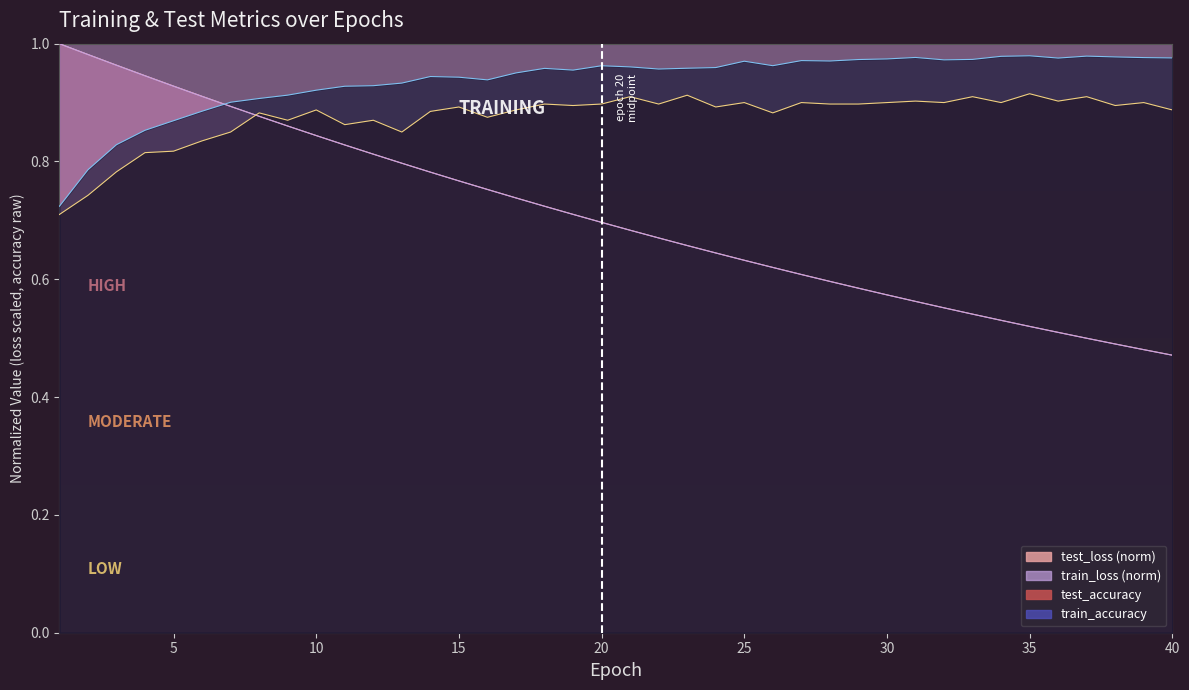

What is the value of the test_loss point at the 24th from the left?

0.6